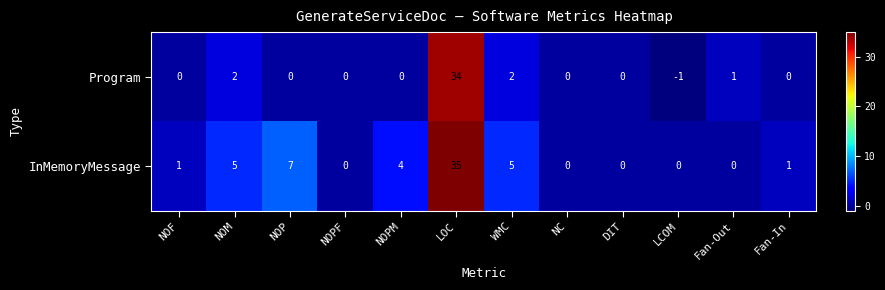

Rank the series by their maximum value, from highest to lowest.

InMemoryMessage, Program